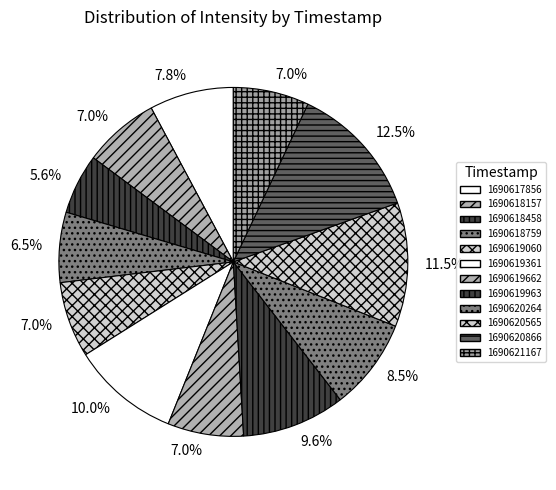

Rank the categories by value from lowest to highest.

1690618458, 1690618759, 1690618157, 1690619060, 1690619662, 1690621167, 1690617856, 1690620264, 1690619963, 1690619361, 1690620565, 1690620866